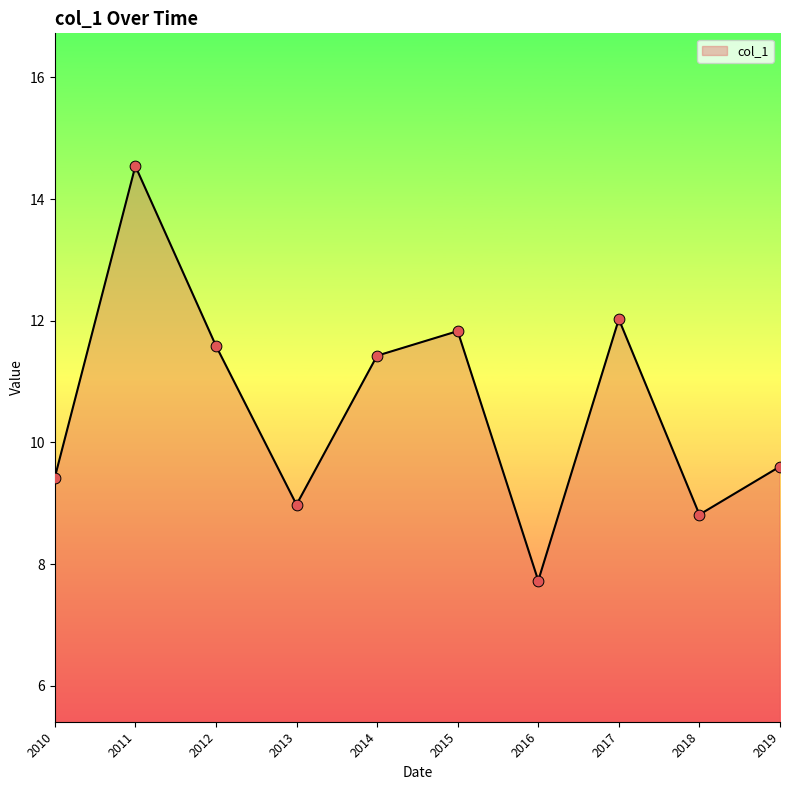

Which has a higher value, 2014 or 2018?

2014